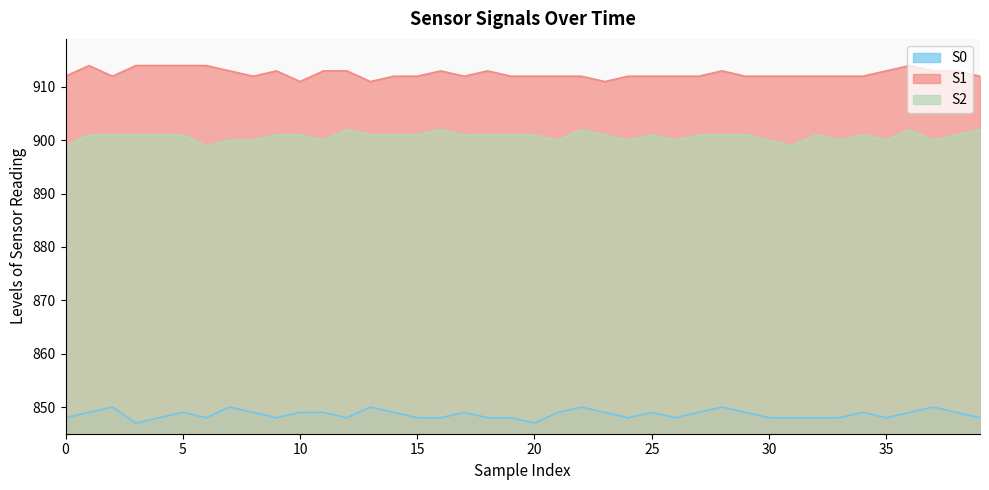

What is the average value of the S2 series?

901